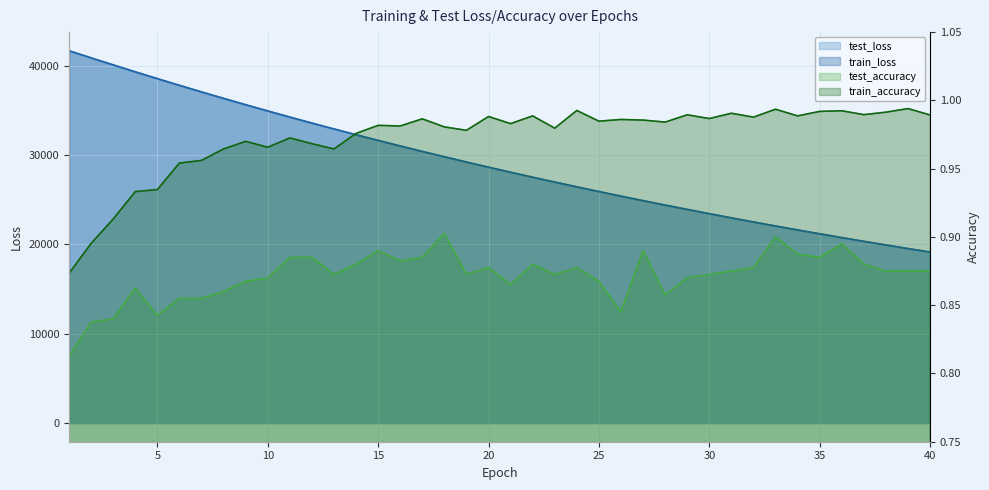

How many series are shown in this chart?

4